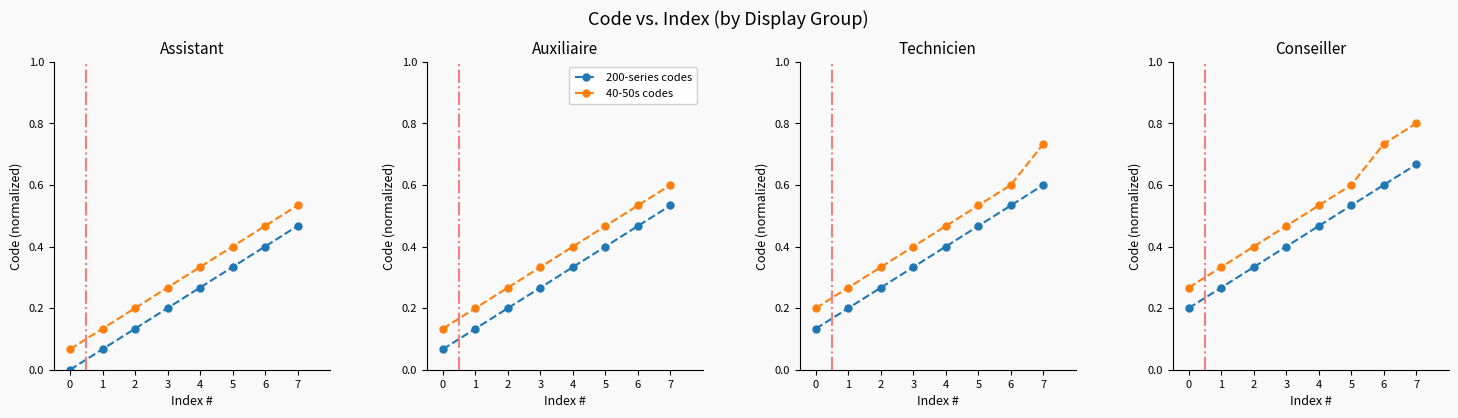

What are all the series names shown in the legend?

200-series codes, 40-50s codes